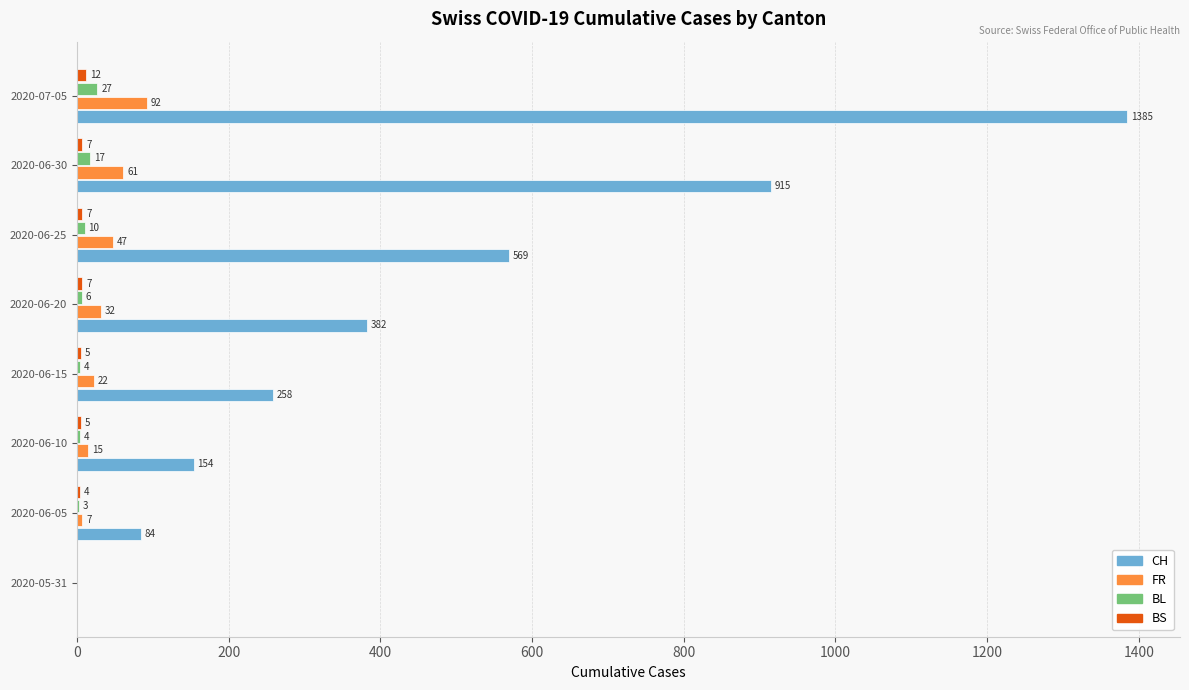

What is the sum of all BL values?

71